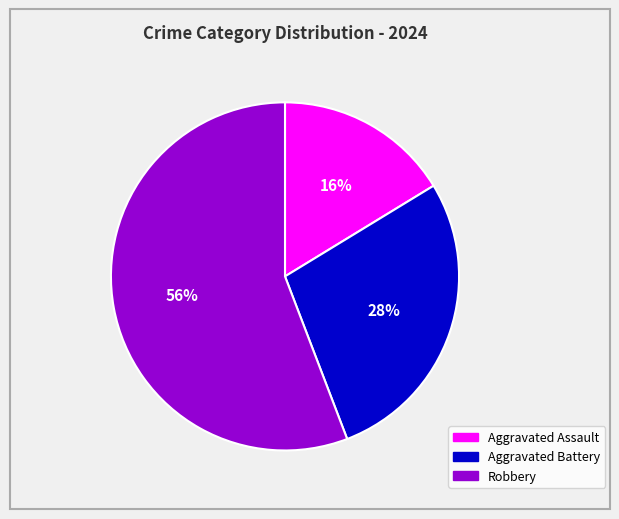

Rank the categories by value from highest to lowest.

Robbery, Aggravated Battery, Aggravated Assault